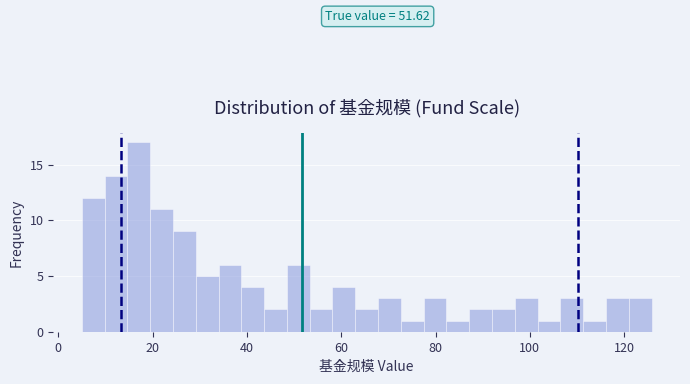

Read against the x-axis, roughly where is the centre of the tallest bar?

18